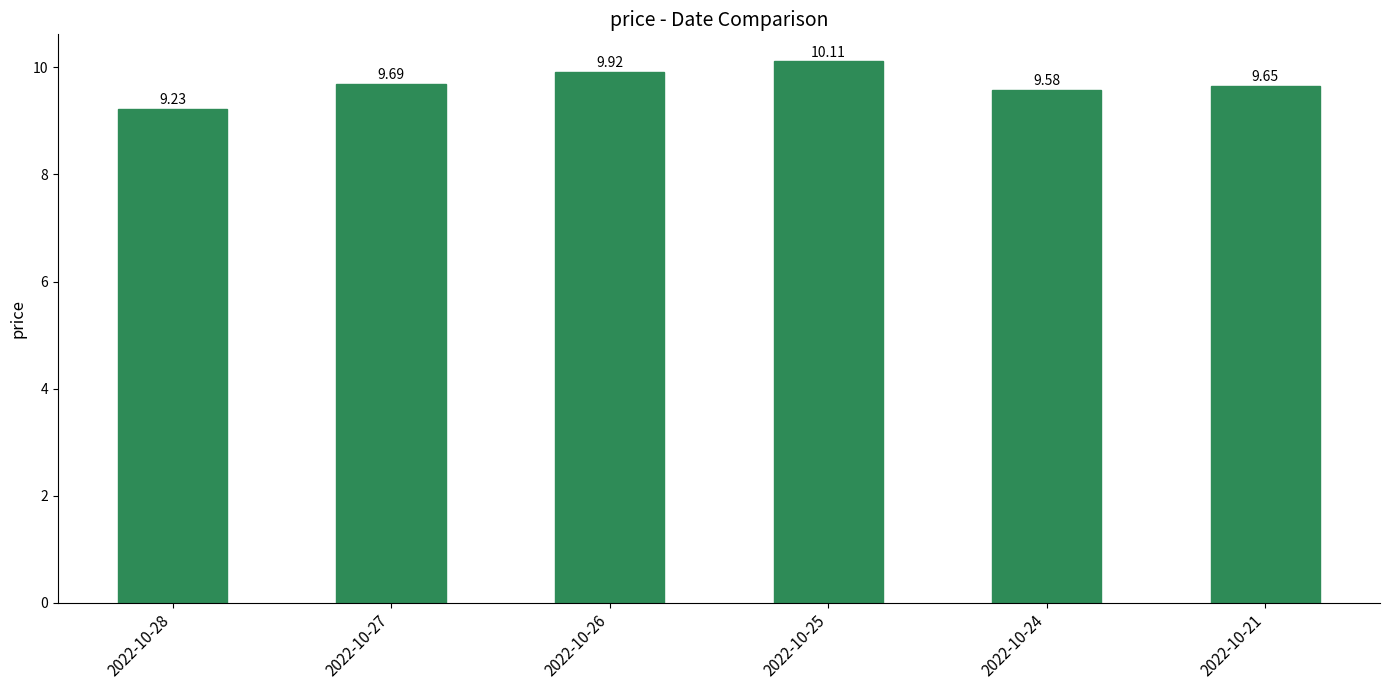

Does the chart contain stacked bars?

No